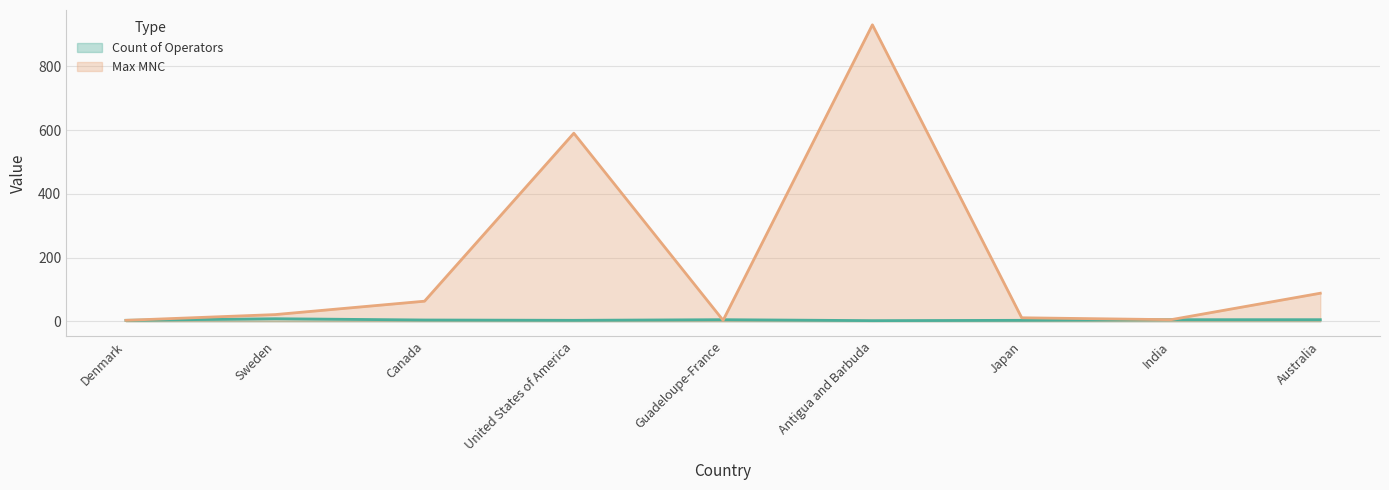

Reading left to right, transcribe all the data shown in this chart.

Count of Operators: 3	8	4	3	5	2	3	5	5
Max MNC: 3	21	63	590	3	930	11	5	88